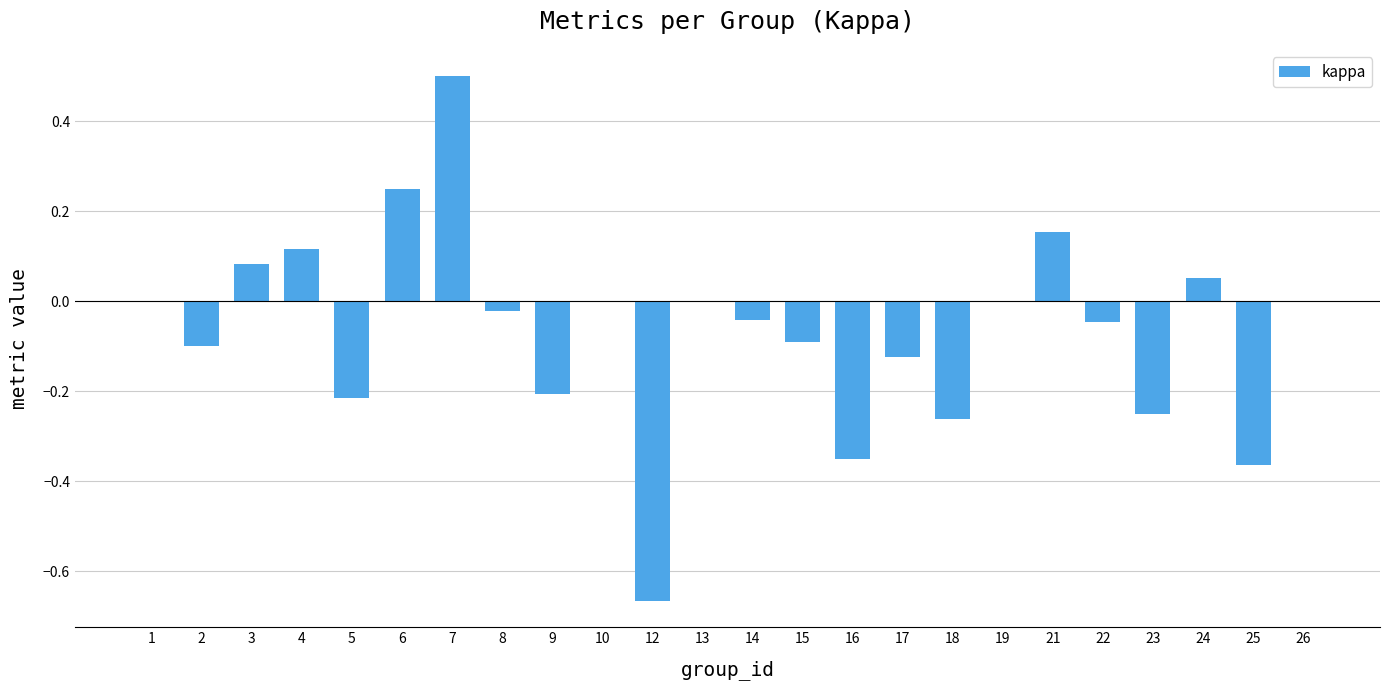

At which category does the chart reach its peak across all series?

7